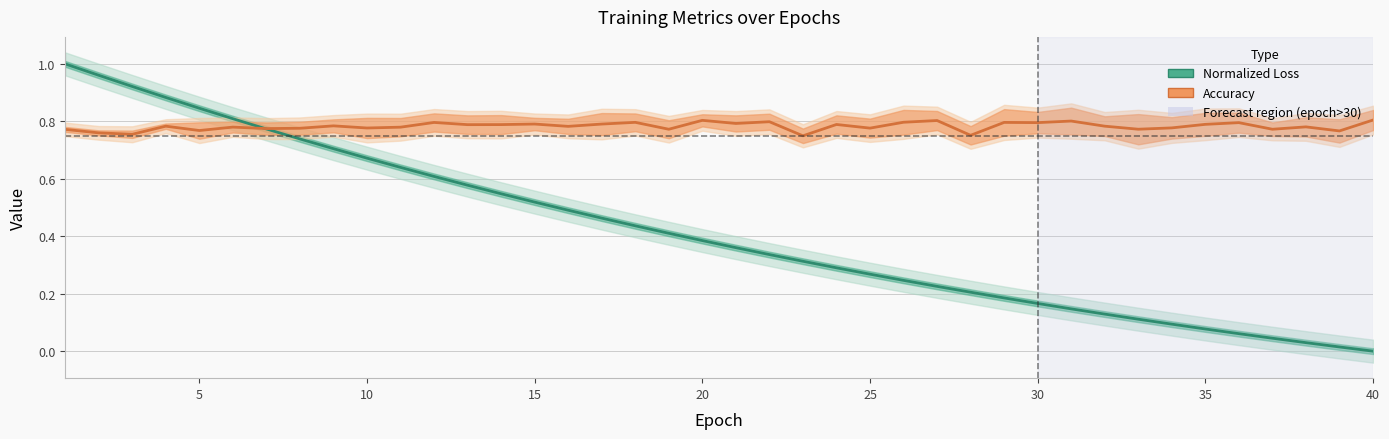

Is the value of Normalized Loss (train+test) at 10 greater than the value of Accuracy (train+test) at 31?

Yes